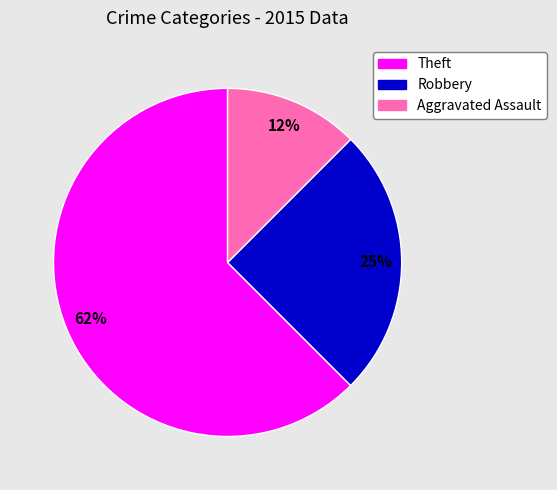

Is there a majority slice in this chart?

Yes